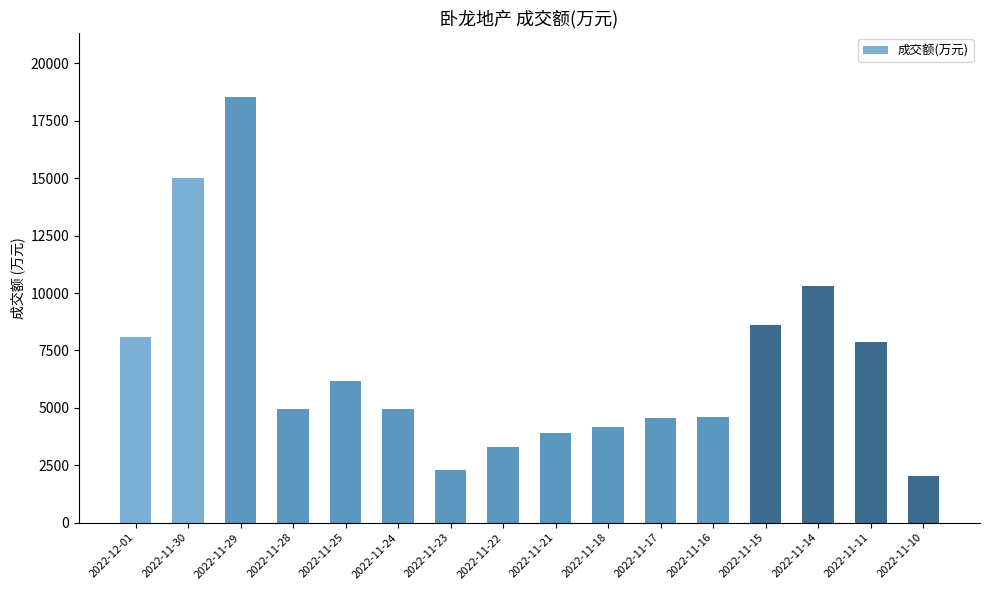

Where is the data nearest to the value 10288?

2022-11-14